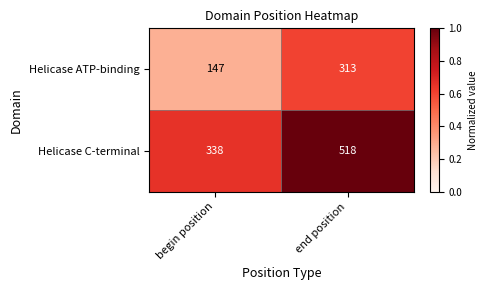

What is the maximum value shown in the chart?

518